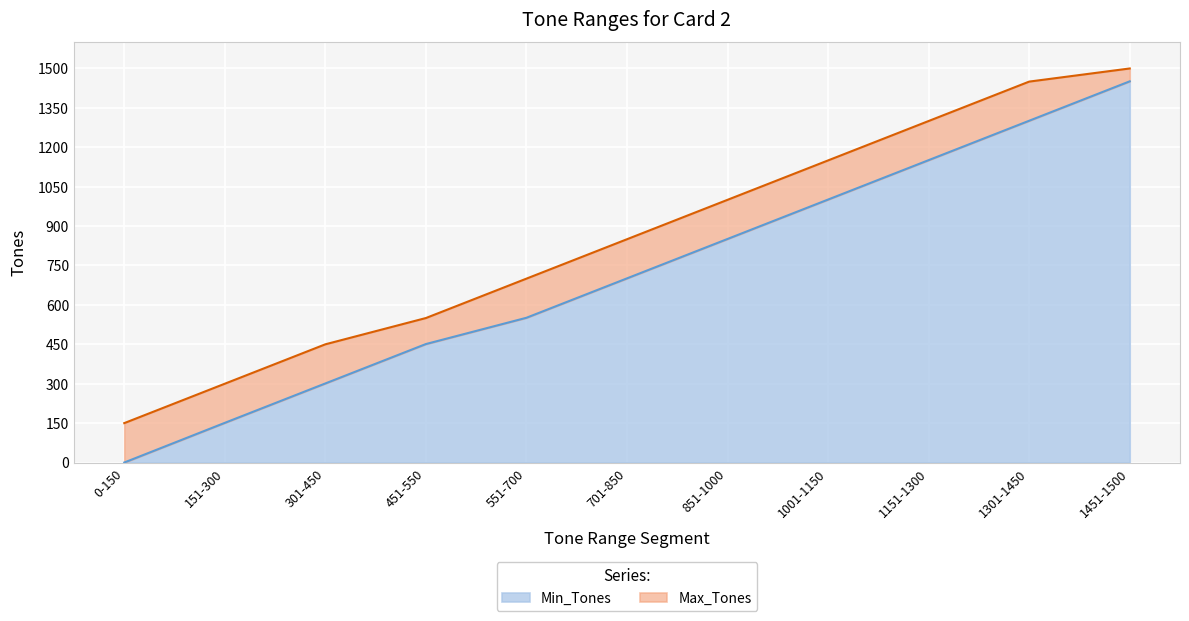

What value does the Max_Tones series have at 1451-1500?

1500